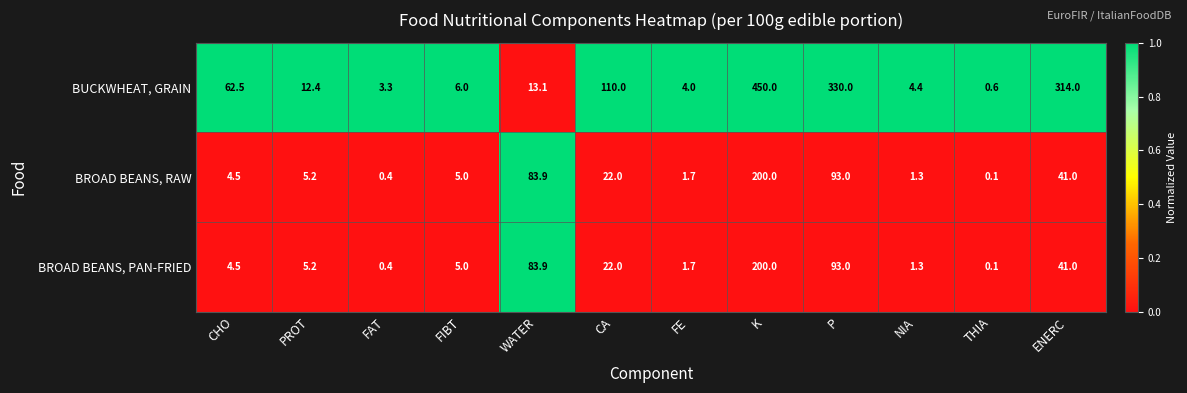

What is the average value of the BUCKWHEAT, GRAIN series?

109.2